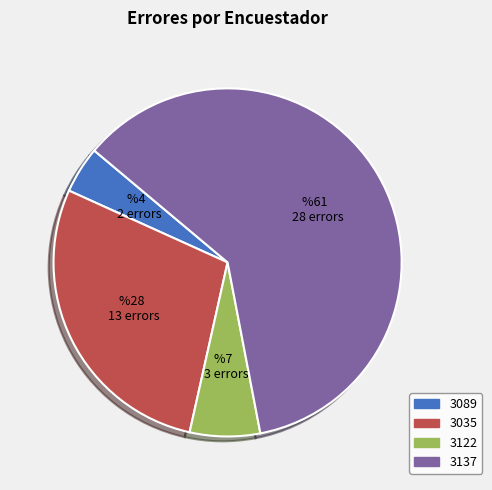

Which has a higher value, 3089 or 3137?

3137